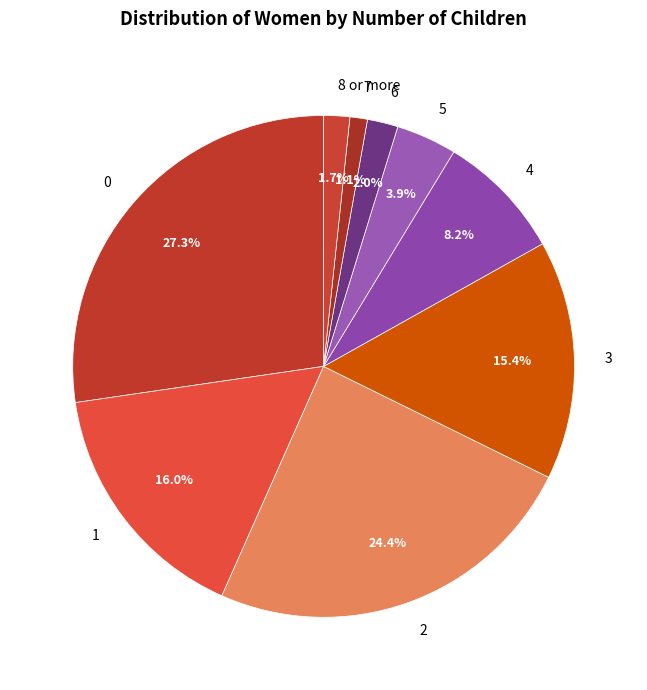

Is it true that 0 is 39% of the pie?

False